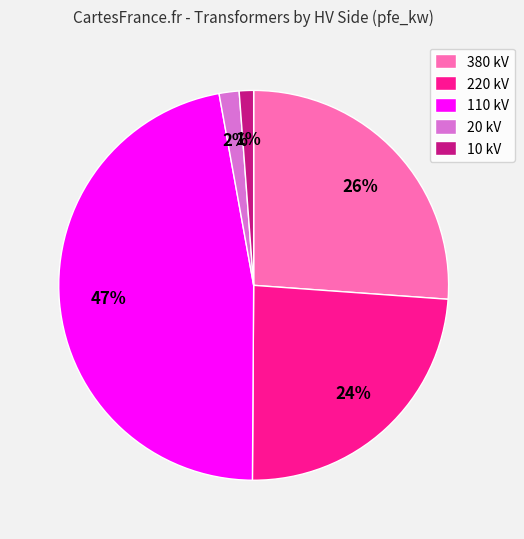

To the nearest percent, what is the average slice percentage?

20%